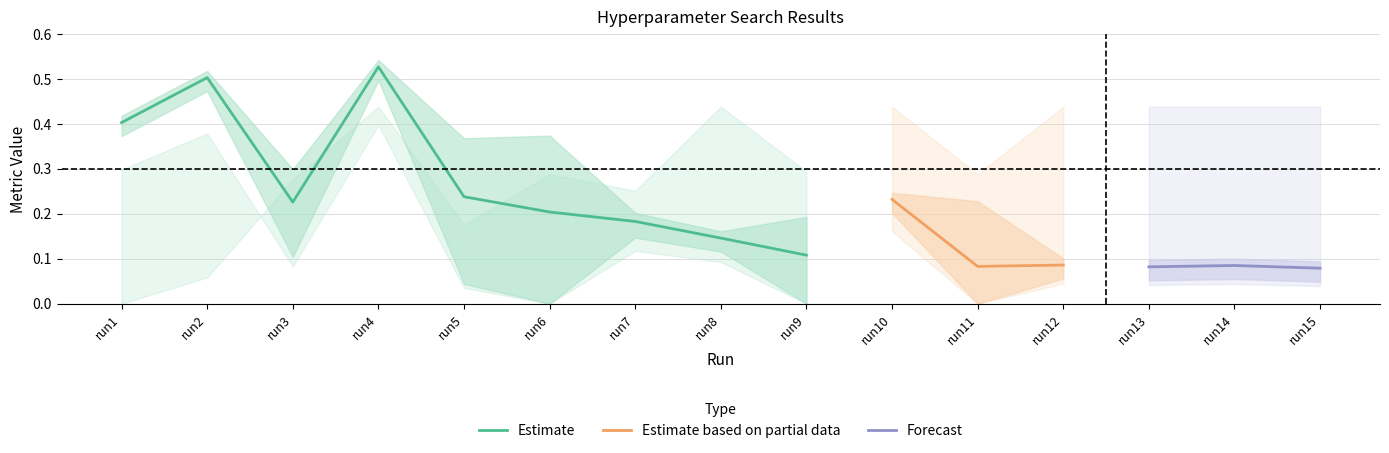

True or false: Estimate has a value of 0.5 at run2.

True